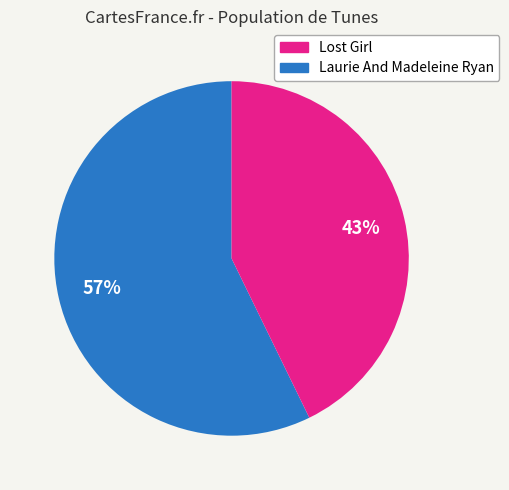

Is there a majority slice in this chart?

Yes